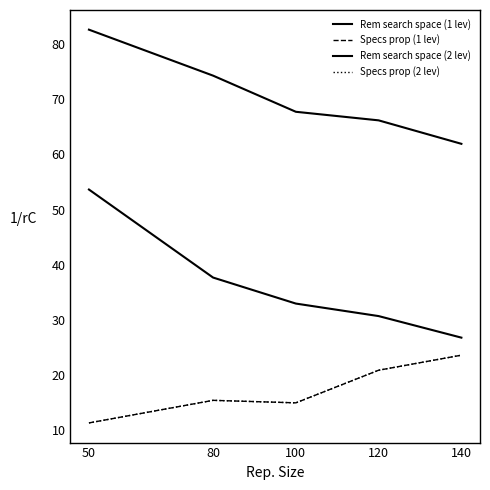

Where is the first local minimum for Specs prop (2 lev)?

100